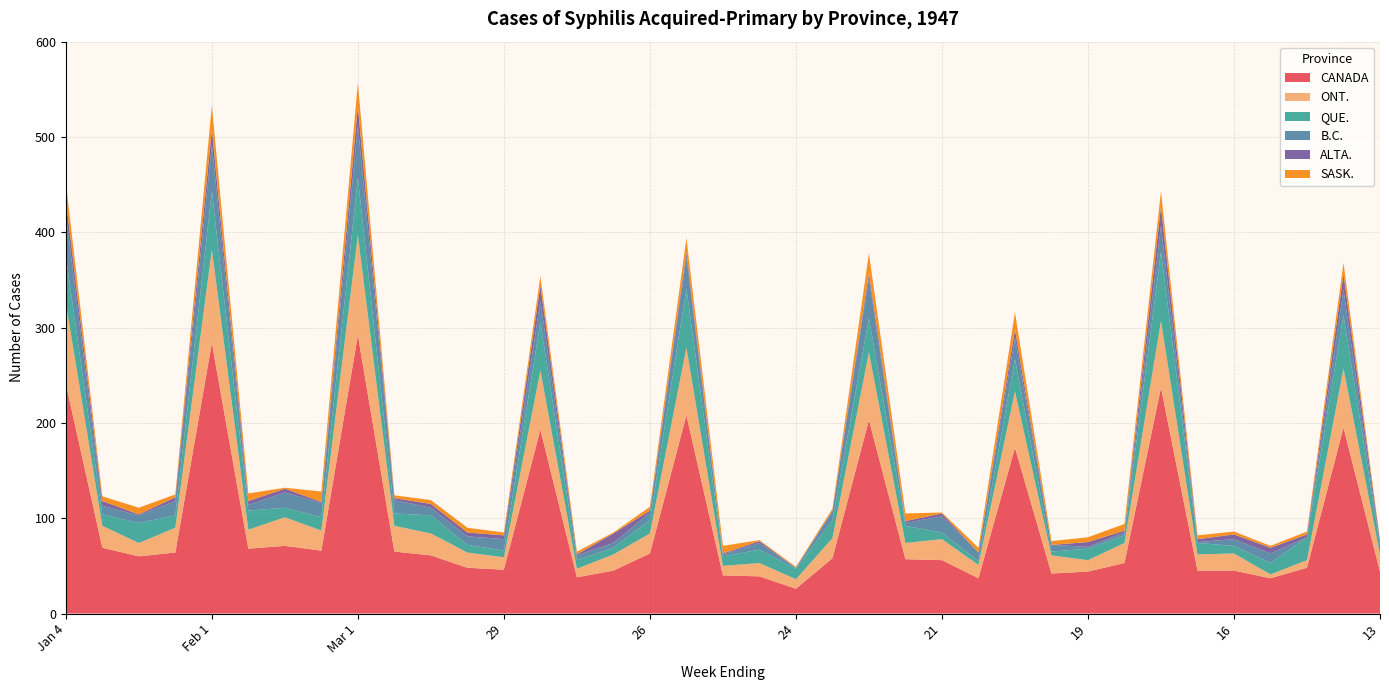

Reading right to left, what are all the values shown in this chart?

CANADA: 44	195	48	37	45	45	237	53	44	42	174	37	56	57	203	58	26	39	40	208	63	45	38	193	46	48	61	65	292	66	71	68	284	64	60	69	241
ONT.: 18	62	8	4	18	17	70	21	12	19	59	14	22	17	71	21	10	14	10	71	21	17	9	62	13	16	23	27	105	21	30	20	98	26	14	23	85
QUE.: 9	56	24	12	8	12	73	8	12	4	34	4	7	18	36	19	11	14	10	62	14	7	9	51	7	8	19	13	60	14	10	20	61	13	21	12	49
B.C.: 1	27	0	10	7	1	27	3	2	7	22	9	17	3	42	9	1	7	2	33	8	5	5	22	12	9	8	14	55	15	16	6	49	15	8	9	44
ALTA.: 4	16	3	6	5	3	20	2	5	0	9	0	3	2	5	1	0	2	1	5	2	10	1	16	4	4	4	2	20	1	4	4	16	4	1	5	15
SASK.: 1	12	3	2	3	4	16	7	5	4	18	5	1	8	21	2	1	1	8	15	4	1	3	10	3	5	4	3	25	11	1	8	25	3	7	5	18